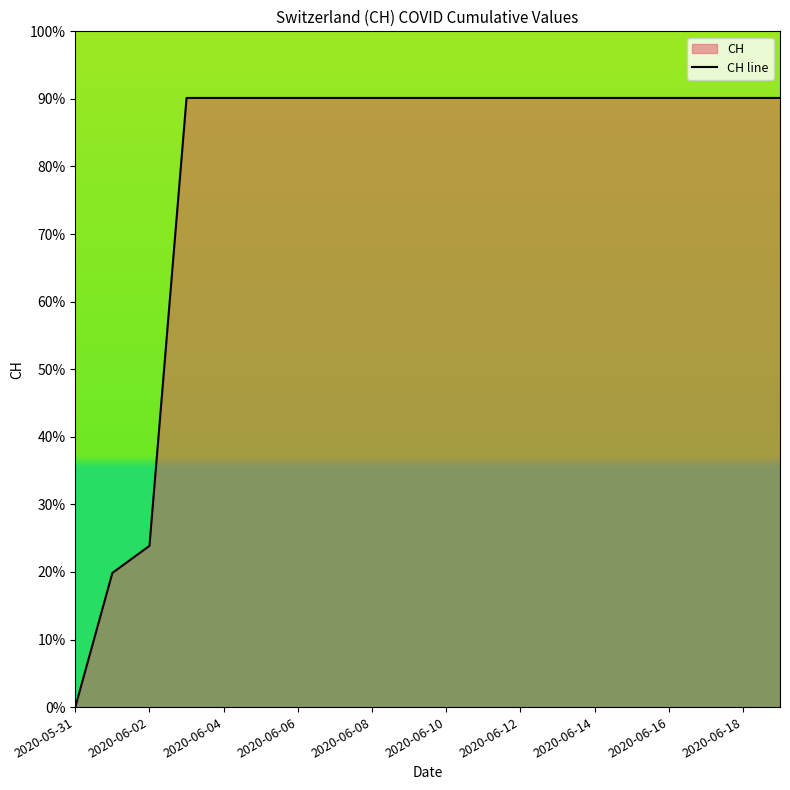

Where is the data nearest to the value 45?

2020-06-02